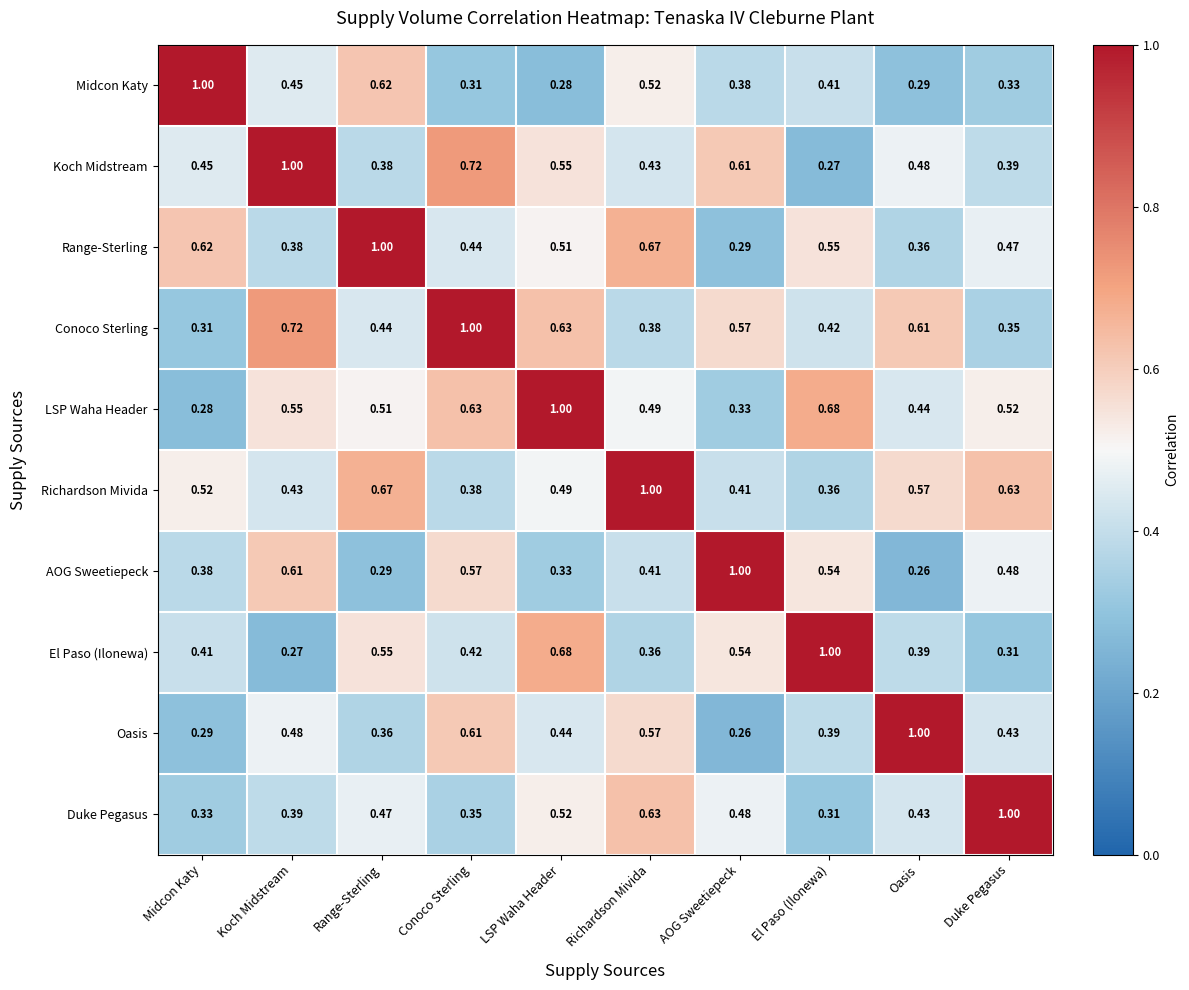

At which category is the sum across all series the highest?

Richardson Mivida